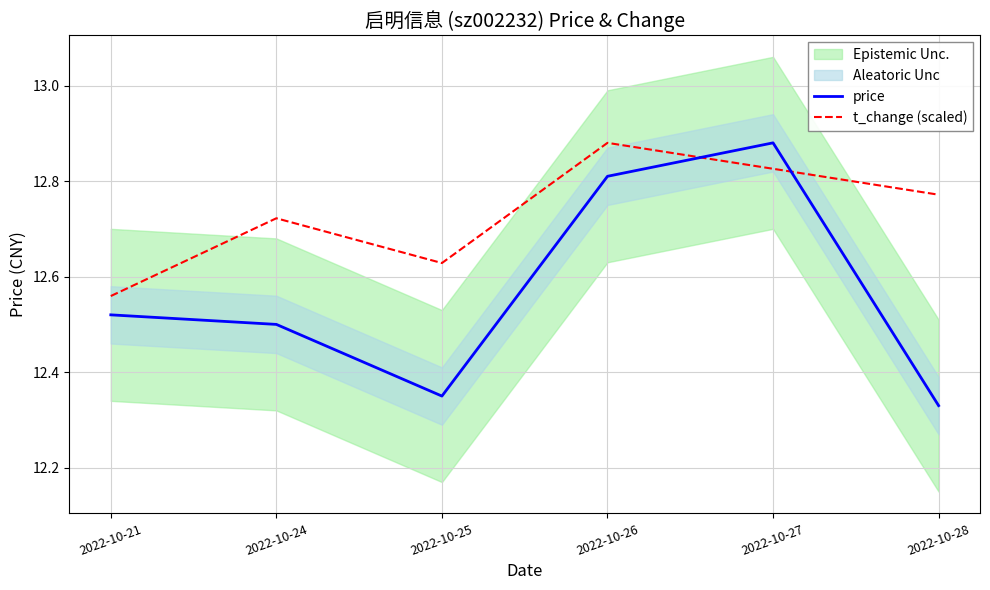

Which category has the highest value in the t_change (scaled) series?

2022-10-26